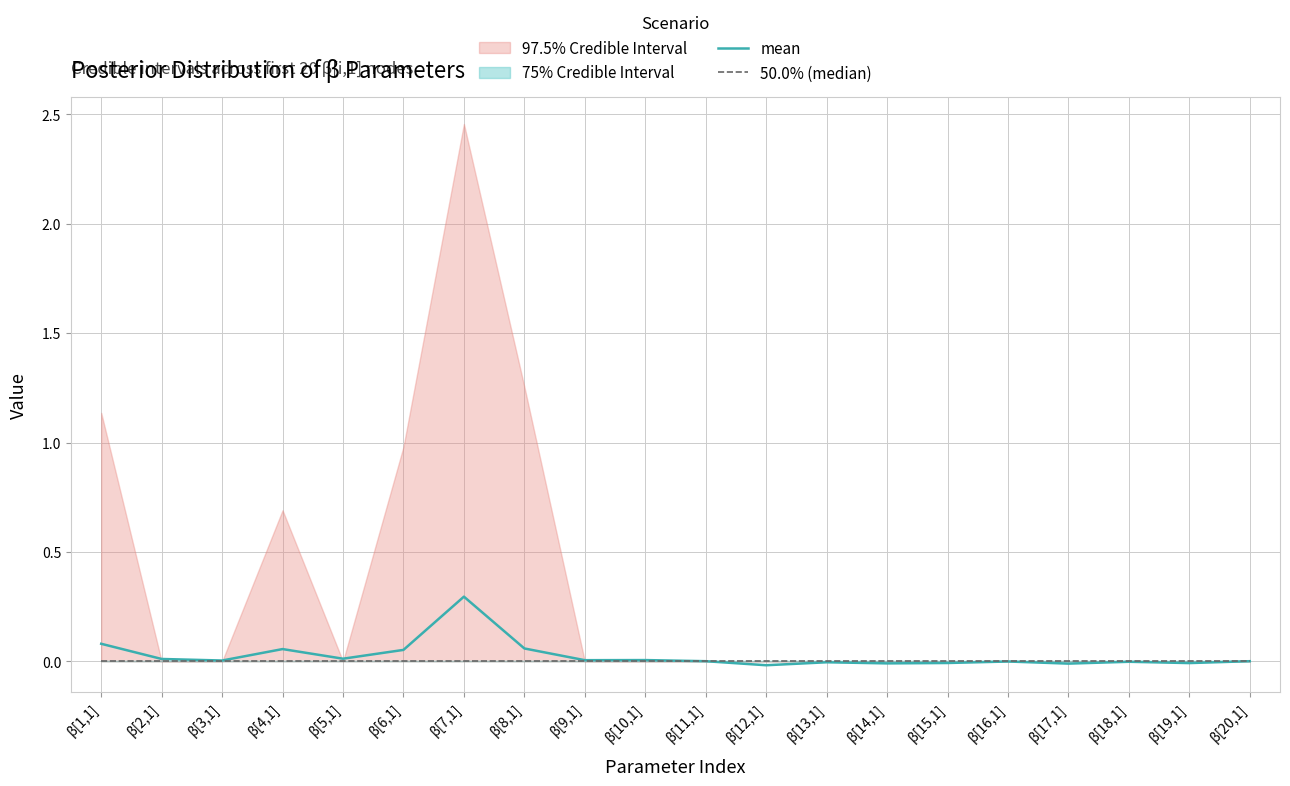

What is the label of the 6th point from the right?

β[15,1]